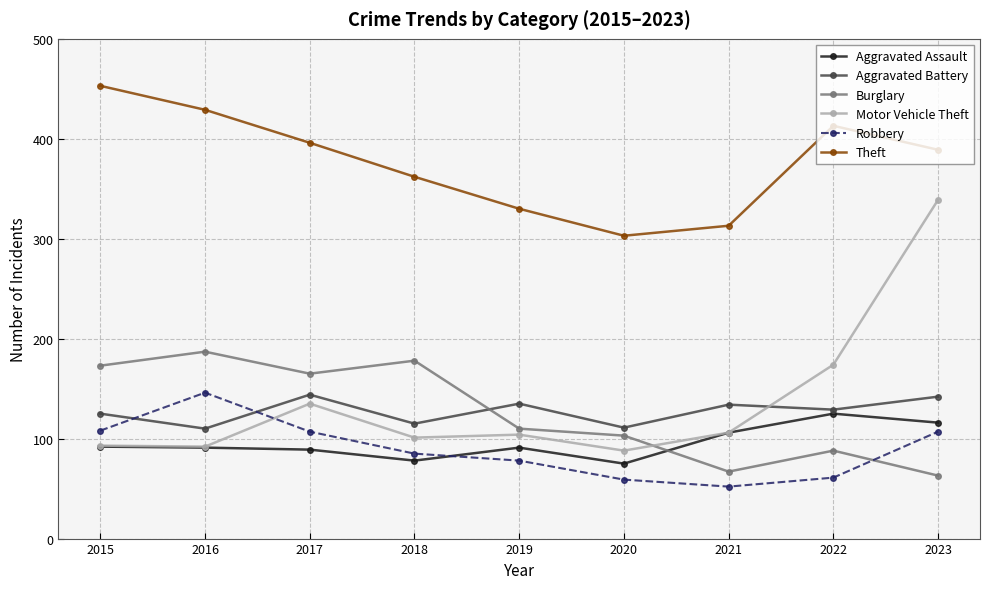

True or false: Aggravated Battery and Theft intersect in this chart.

False